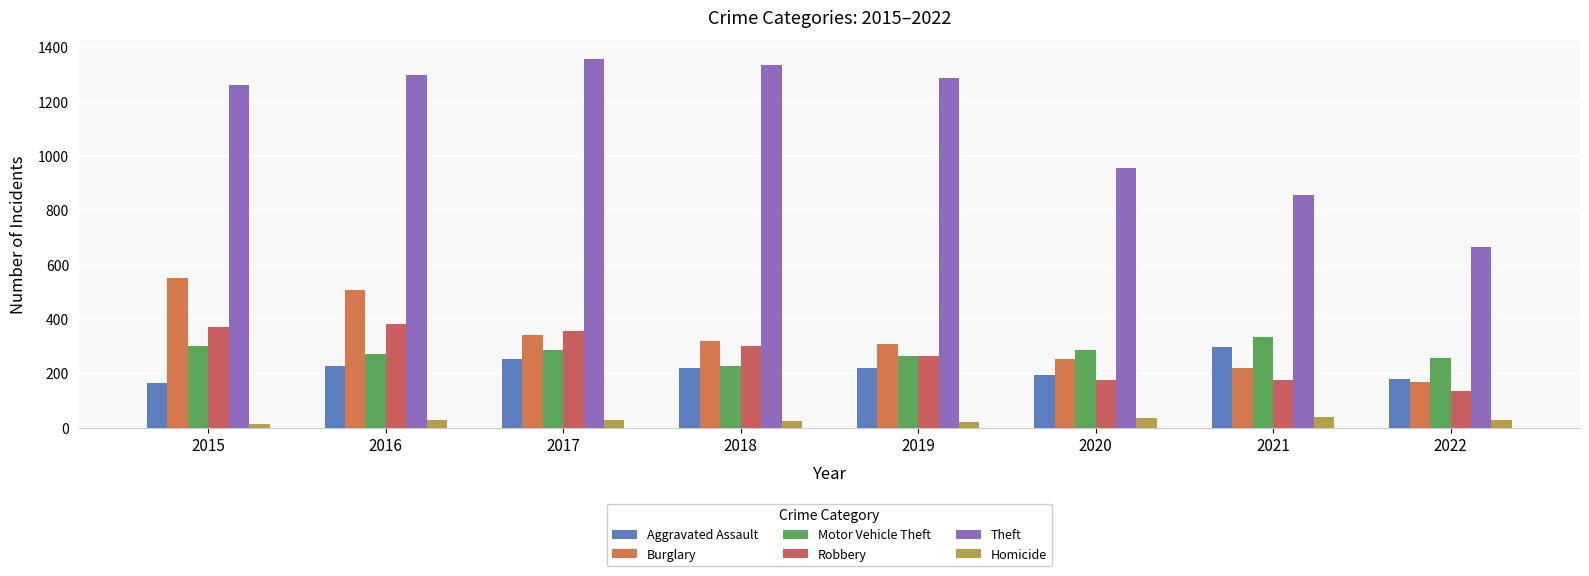

Which category has the highest value in the Aggravated Assault series?

2021